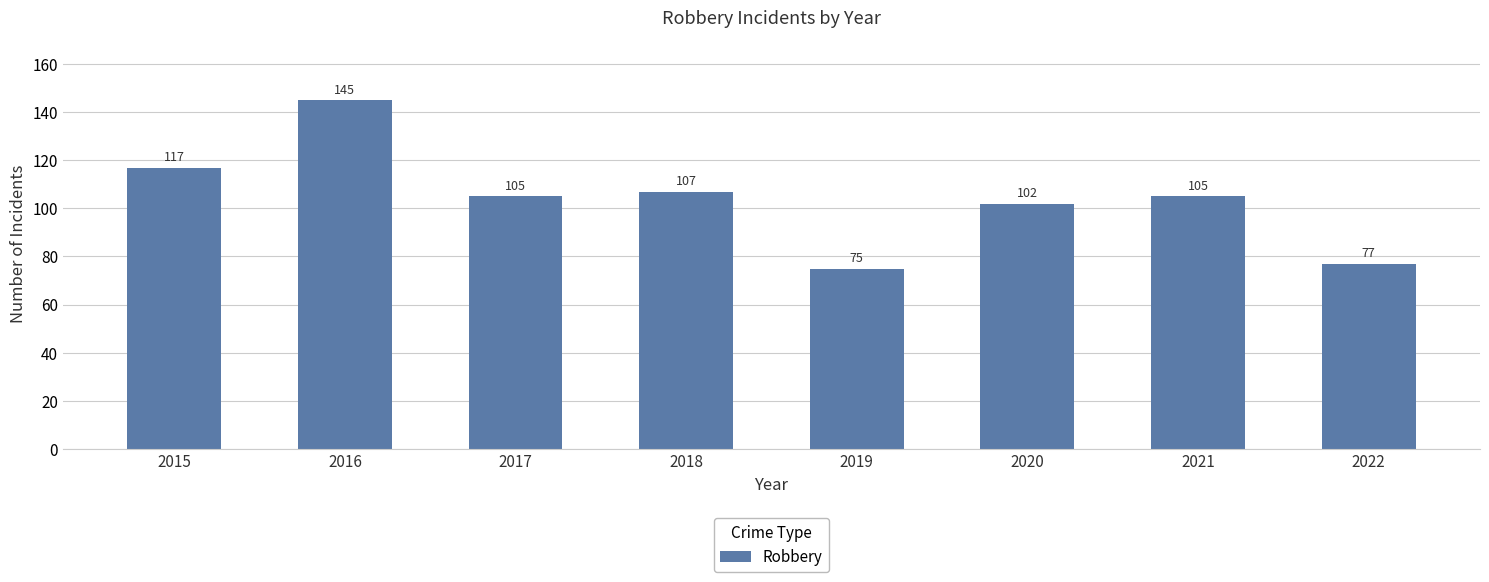

What is the change in value from 2016 to 2019?

-70